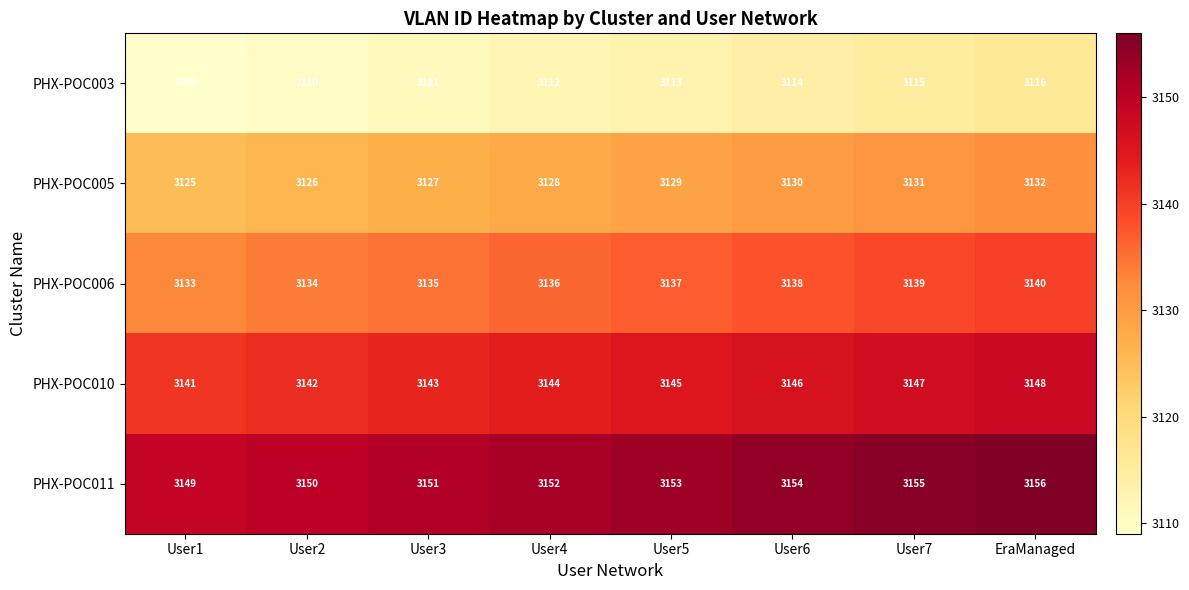

What is the total value across all series at User4?

15672